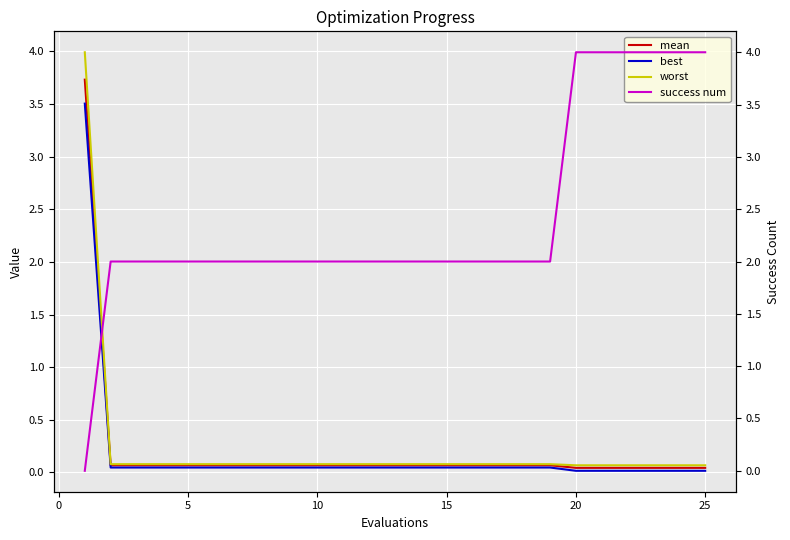

True or false: worst and best cross at least once.

False